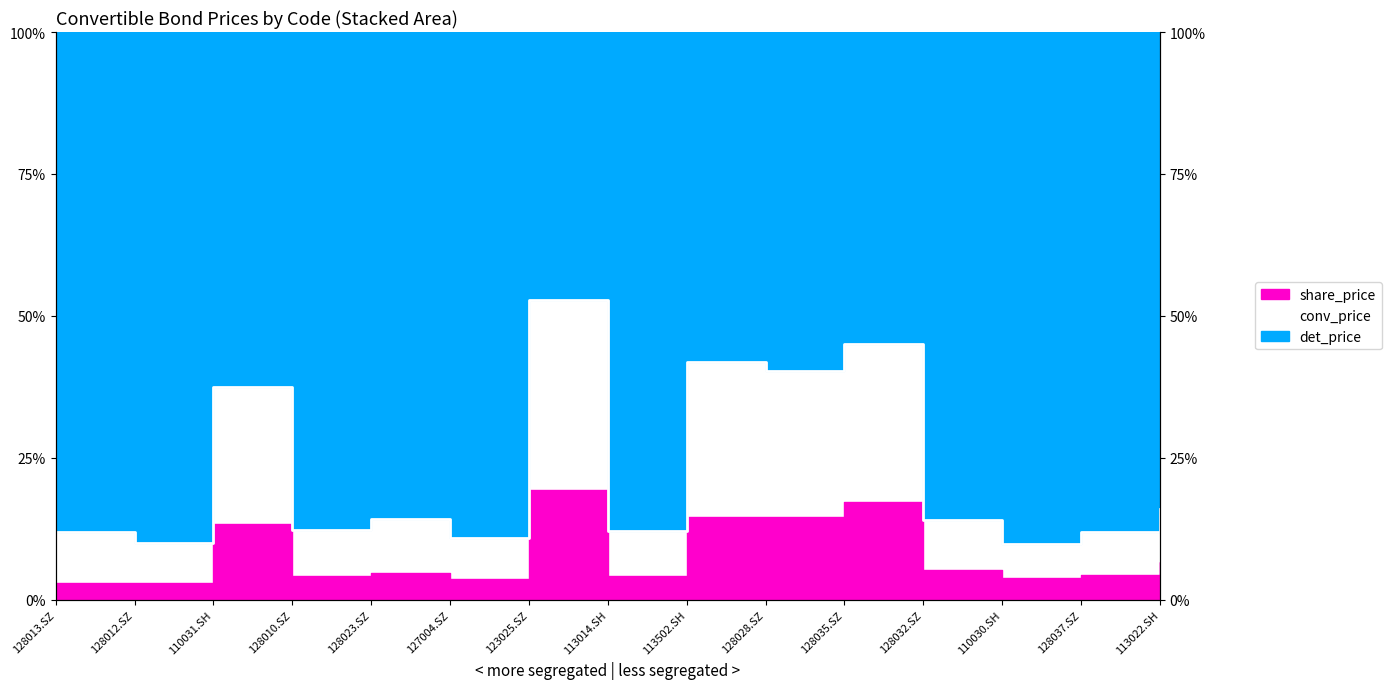

True or false: conv_price and share_price cross at least once.

False